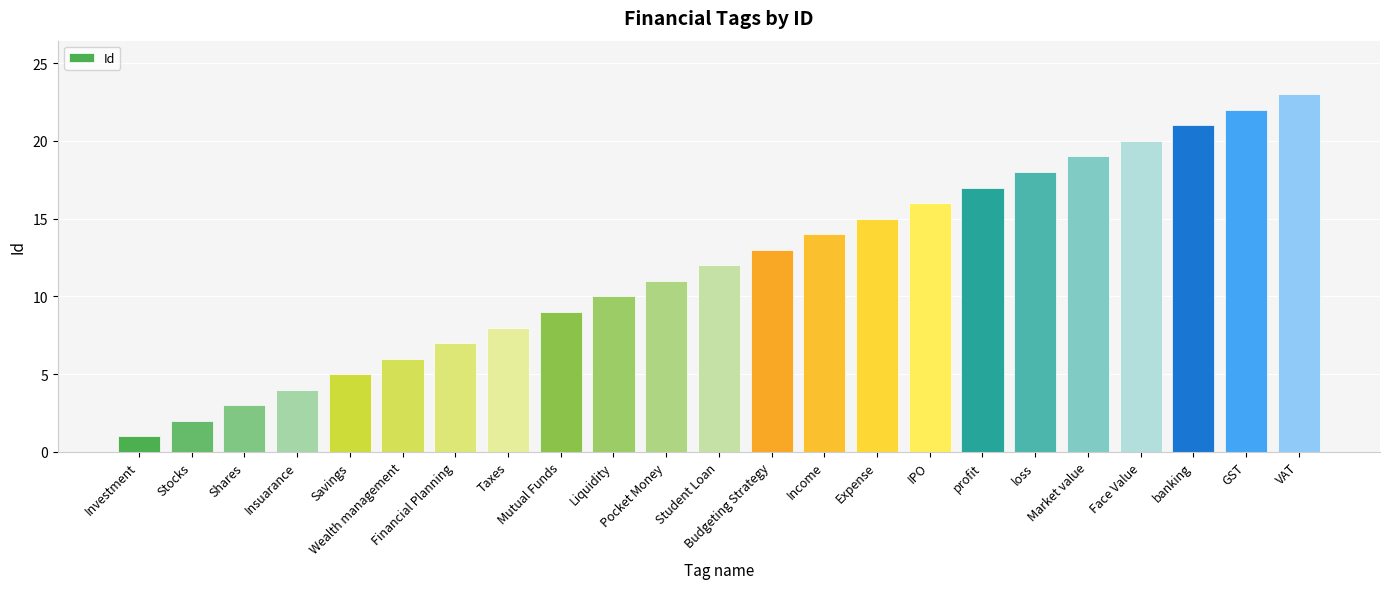

What is the value of the 21st bar from the left?

21